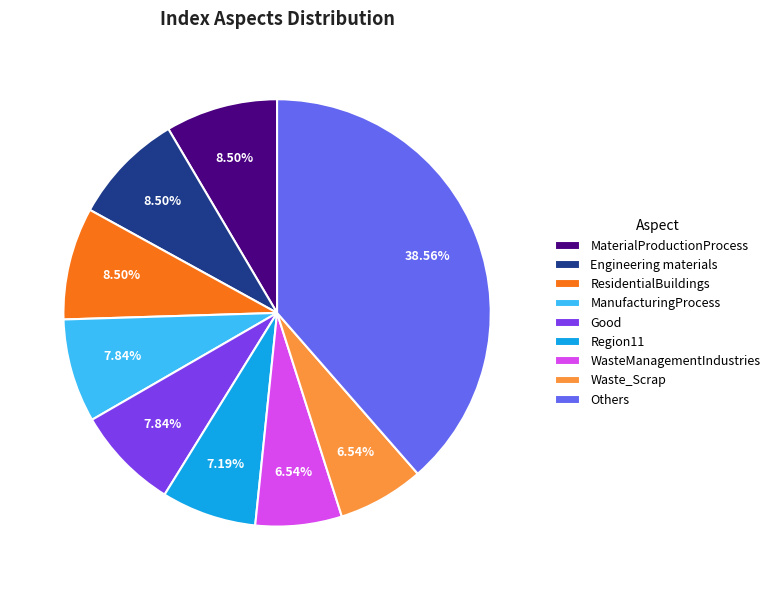

Is there a majority slice in this chart?

No